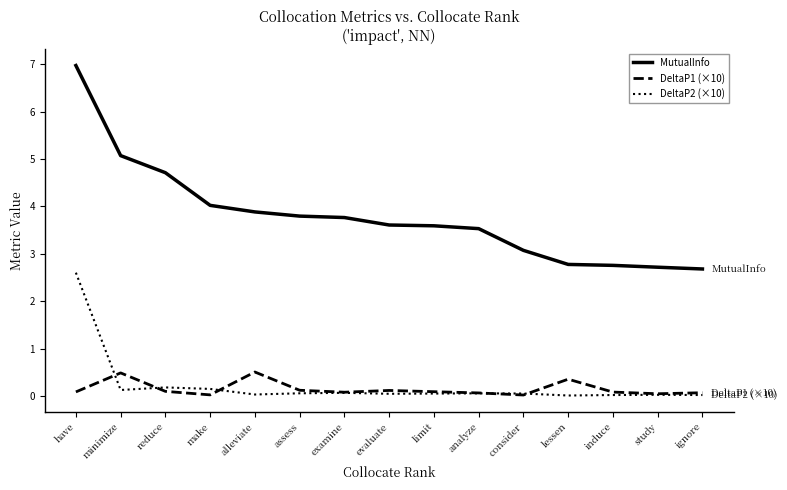

True or false: MutualInfo has a value of 3.7 at lessen.

False